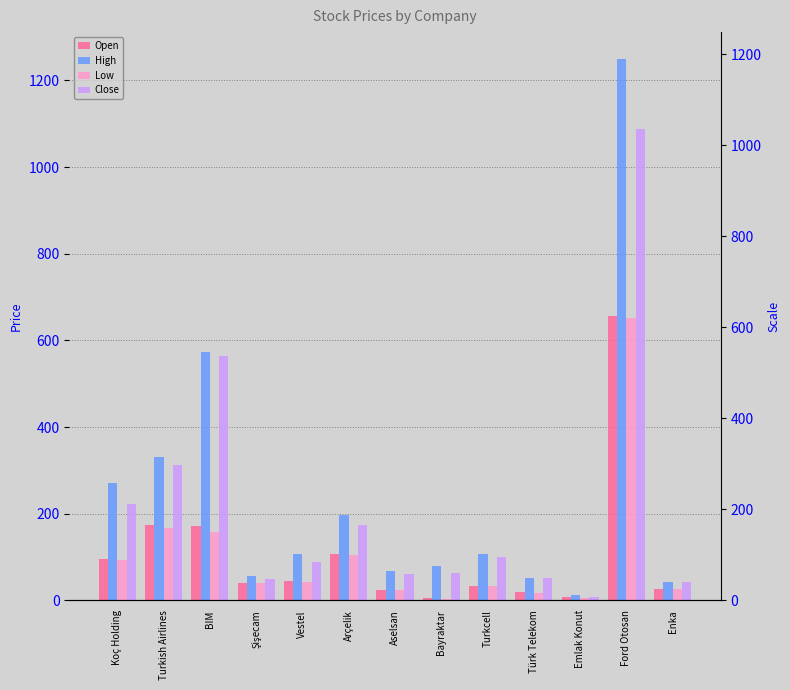

Which series changed the most between Bayraktar and Turkcell?

Close